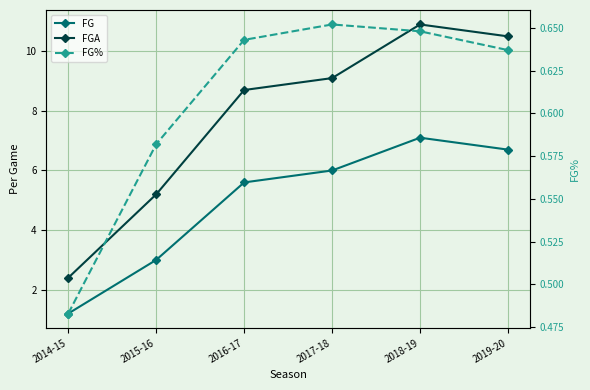

True or false: FG and FG% cross at least once.

False